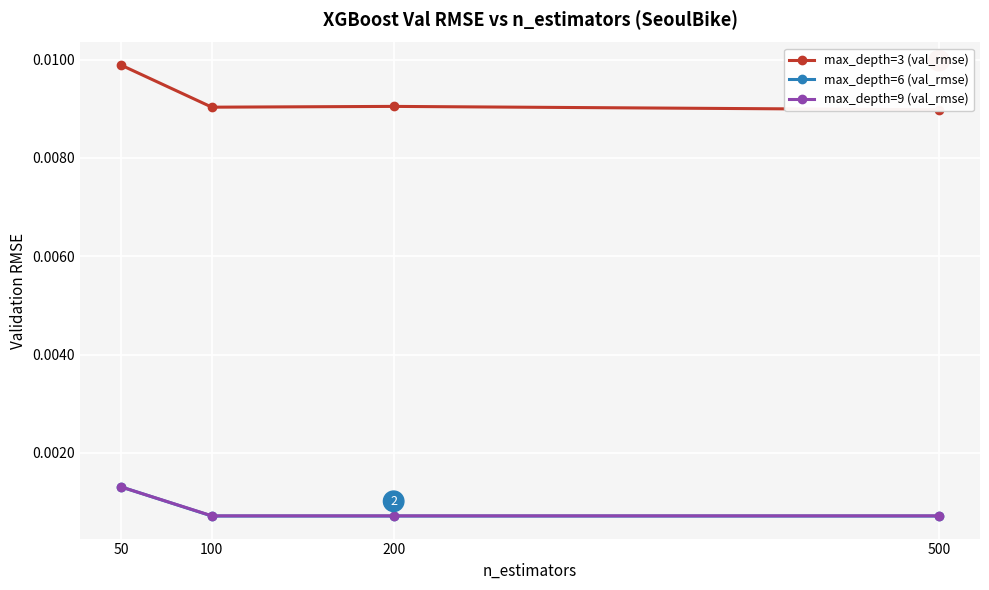

Rank the series at 100 from highest to lowest value.

max_depth=3 (val_rmse), max_depth=9 (val_rmse), max_depth=6 (val_rmse)